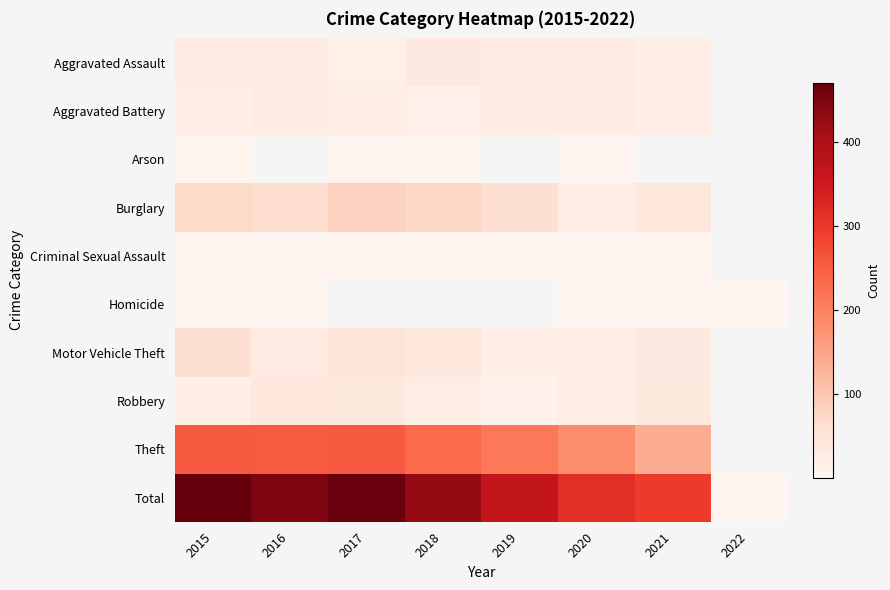

At how many categories does at least one series exceed 245?

7